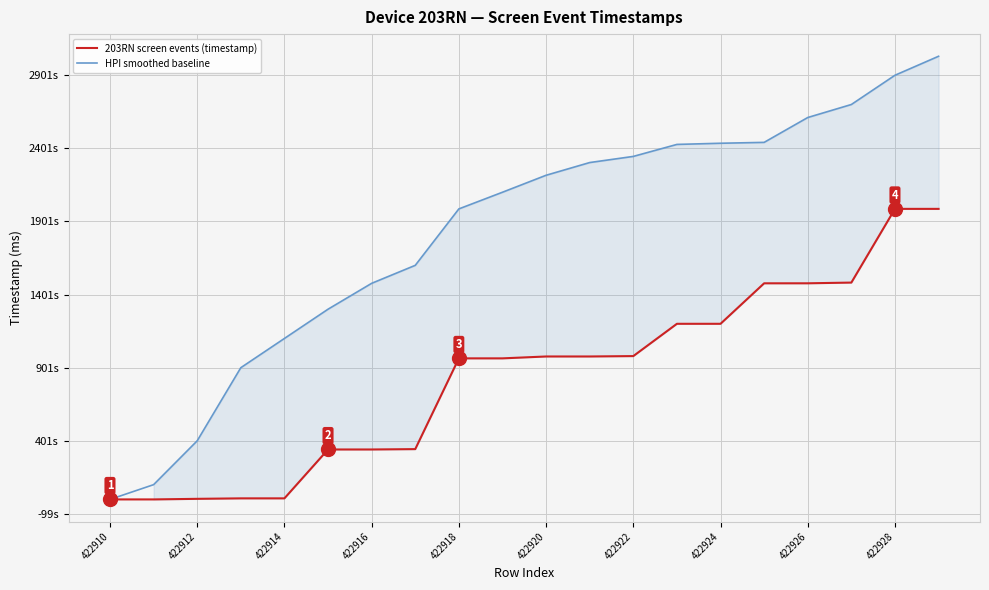

Reading right to left, extract all data points from this chart.

203RN screen events (timestamp): 1585010086232	1585010086205	1585009582124	1585009577209	1585009577166	1585009300263	1585009300245	1585009079385	1585009076737	1585009076715	1585009063846	1585009063822	1585008443148	1585008440667	1585008440633	1585008106380	1585008106354	1585008103165	1585008099142	1585008099123
HPI smoothed baseline: 1585011129885	1585011000000	1585010800000	1585010711000	1585010541000	1585010535000	1585010527000	1585010445000	1585010403000	1585010316000	1585010200000	1585010086000	1585009700000	1585009577000	1585009400000	1585009200000	1585009000000	1585008500000	1585008200000	1585008099123